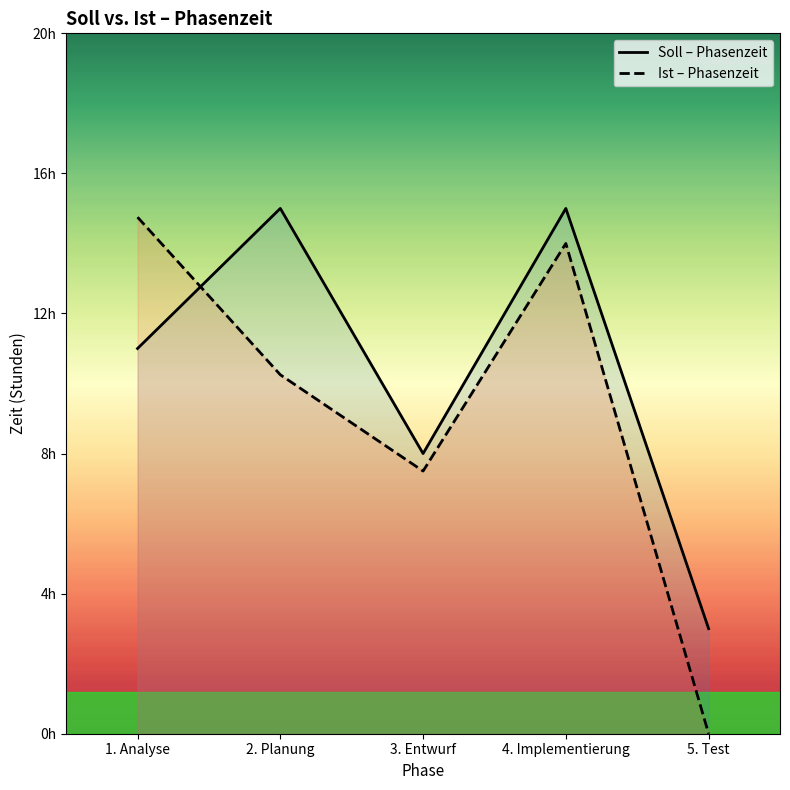

Rank the series by their maximum value, from highest to lowest.

Soll – Phasenzeit, Ist – Phasenzeit